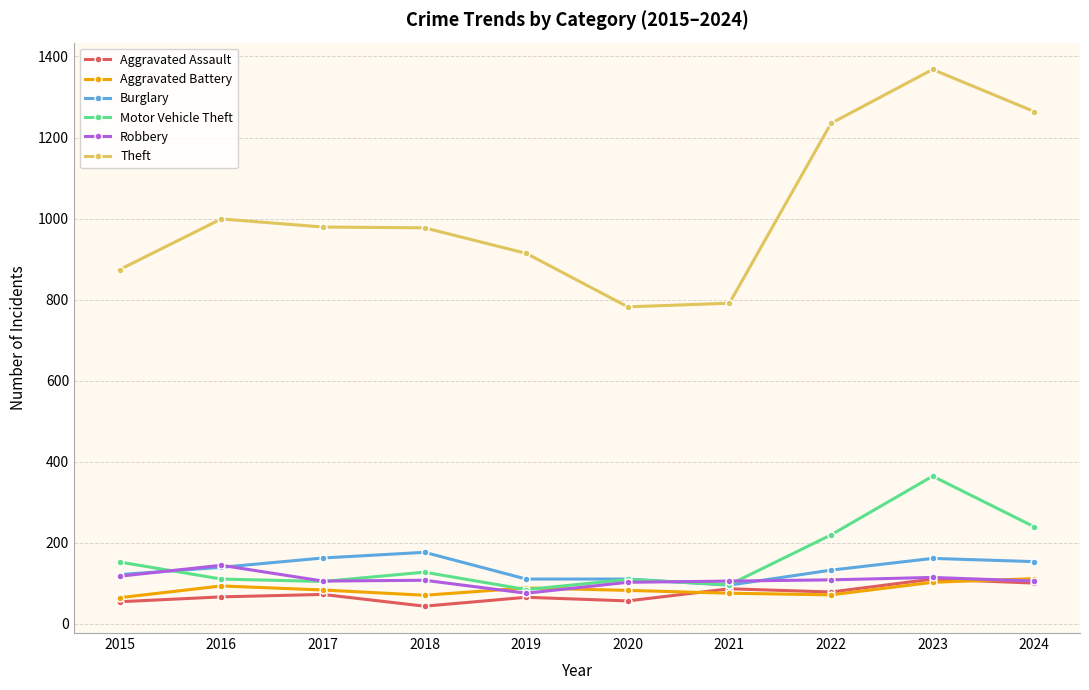

What is the spread (max minus min) of values at 2019?

849